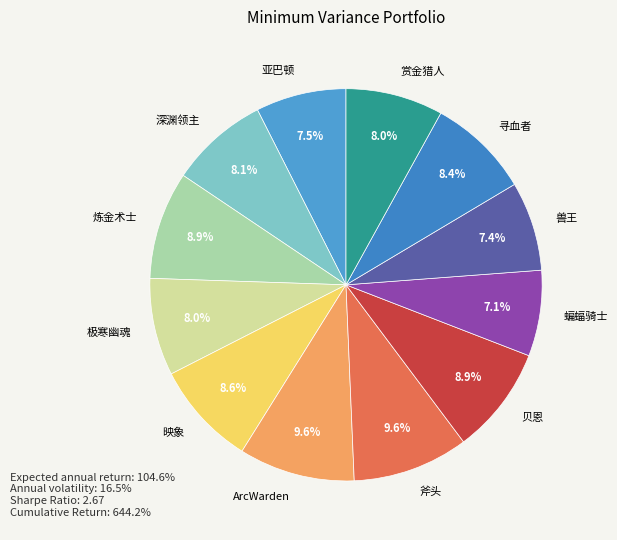

Is the sum of 蝙蝠骑士 and 贝恩 greater than half?

No